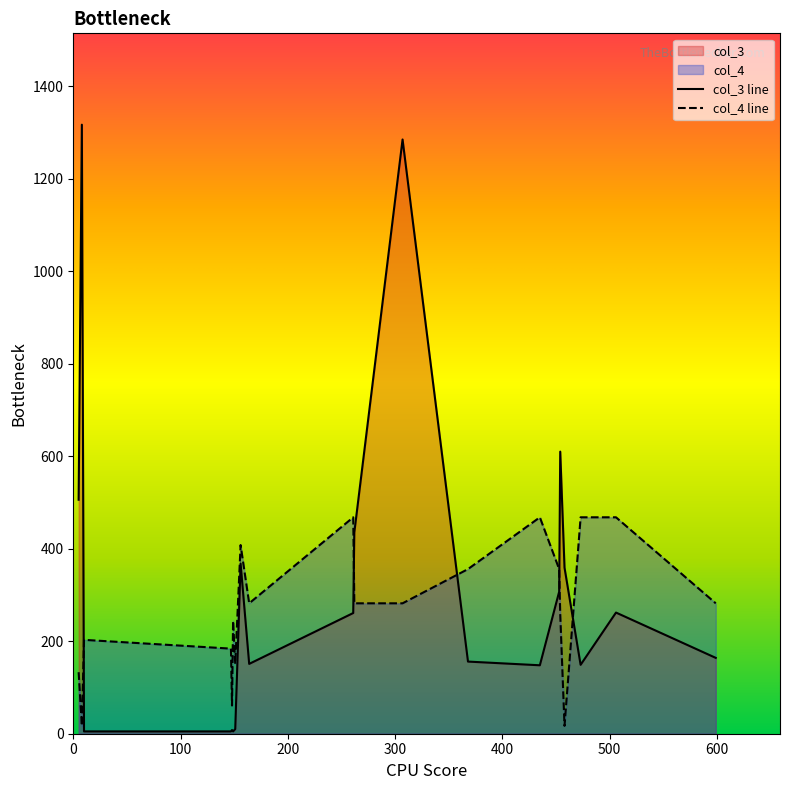

How many lines are shown in the chart?

2